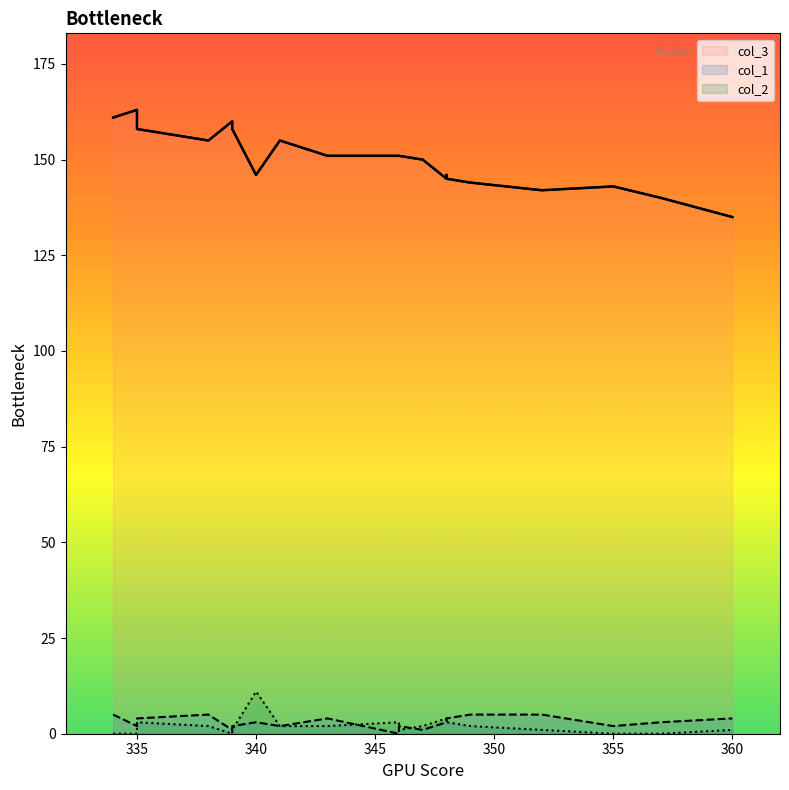

Which series has the widest spread of values?

col_3